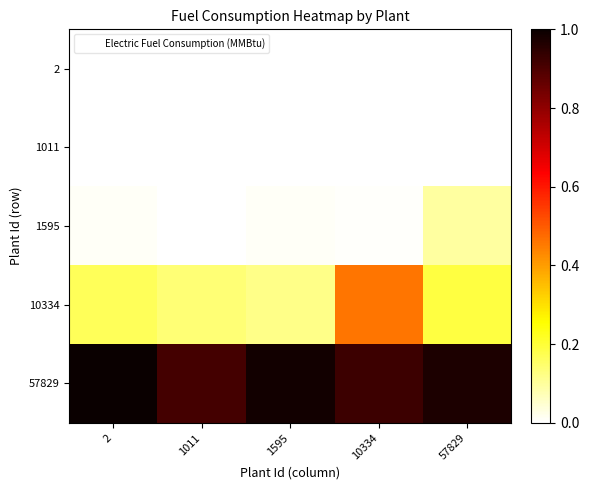

Rank the series at 1011 from highest to lowest value.

57829, 10334, 2, 1011, 1595